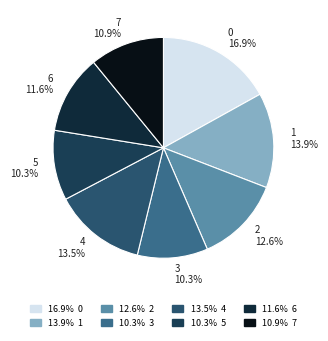

To the nearest percent, what is the average slice percentage?

12%